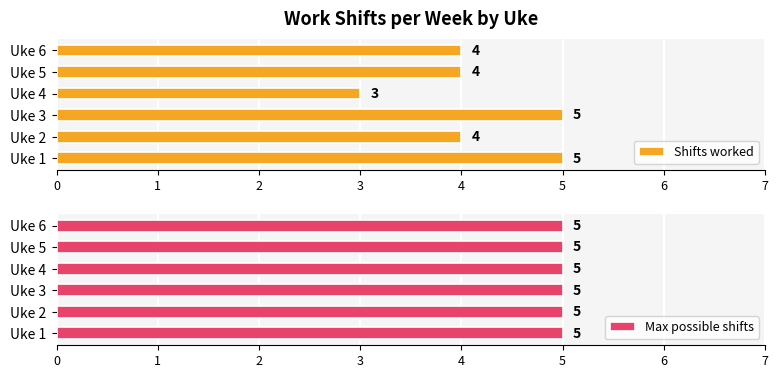

Is it true that Shifts worked equals 4 at Uke 2?

True